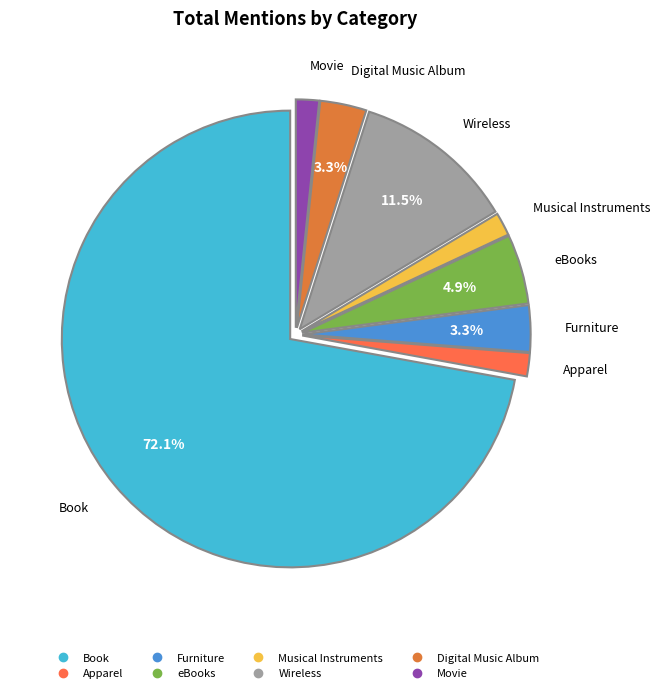

To the nearest percent, what portion does Movie represent?

2%